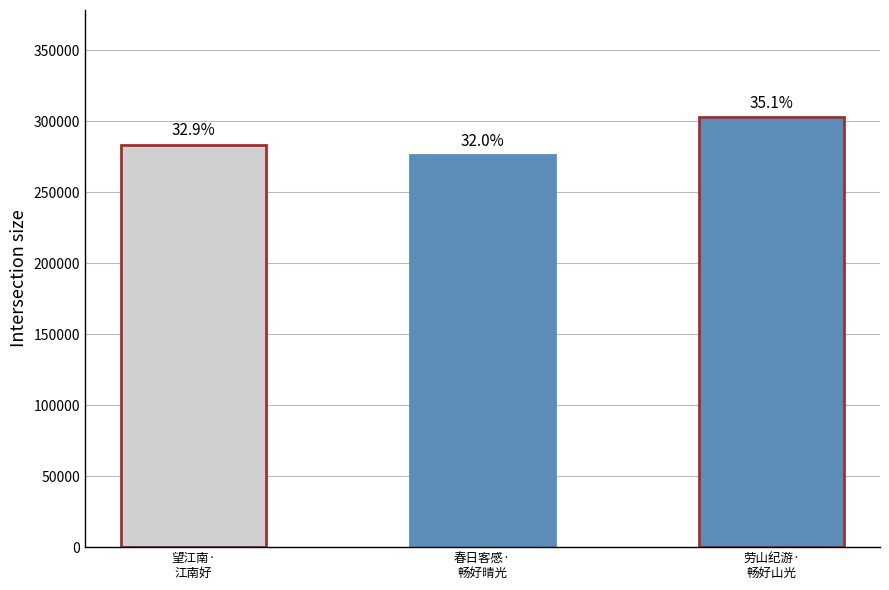

What is the difference between the maximum and minimum values?

26723